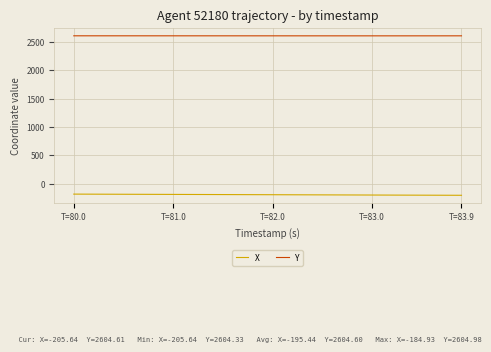

Rank the series by their maximum value, from highest to lowest.

Y, X